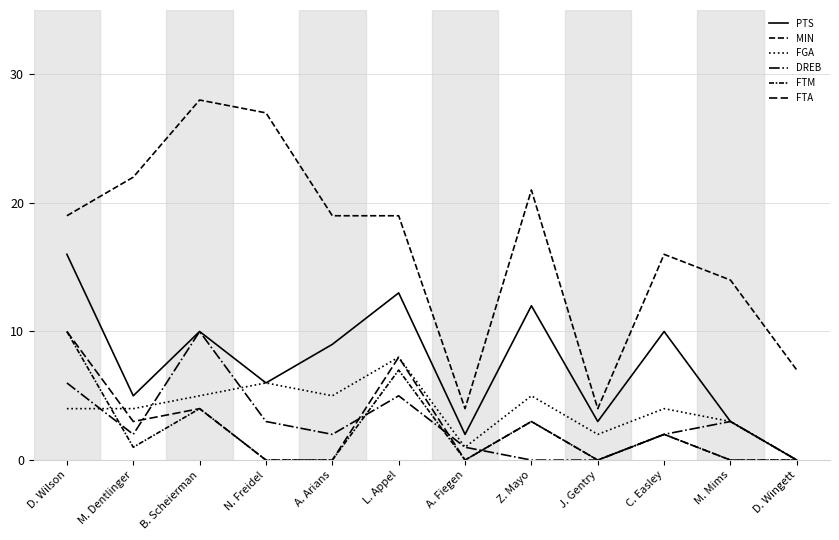

Where do FTA and DREB first cross each other?

M. Dentlinger and B. Scheierman